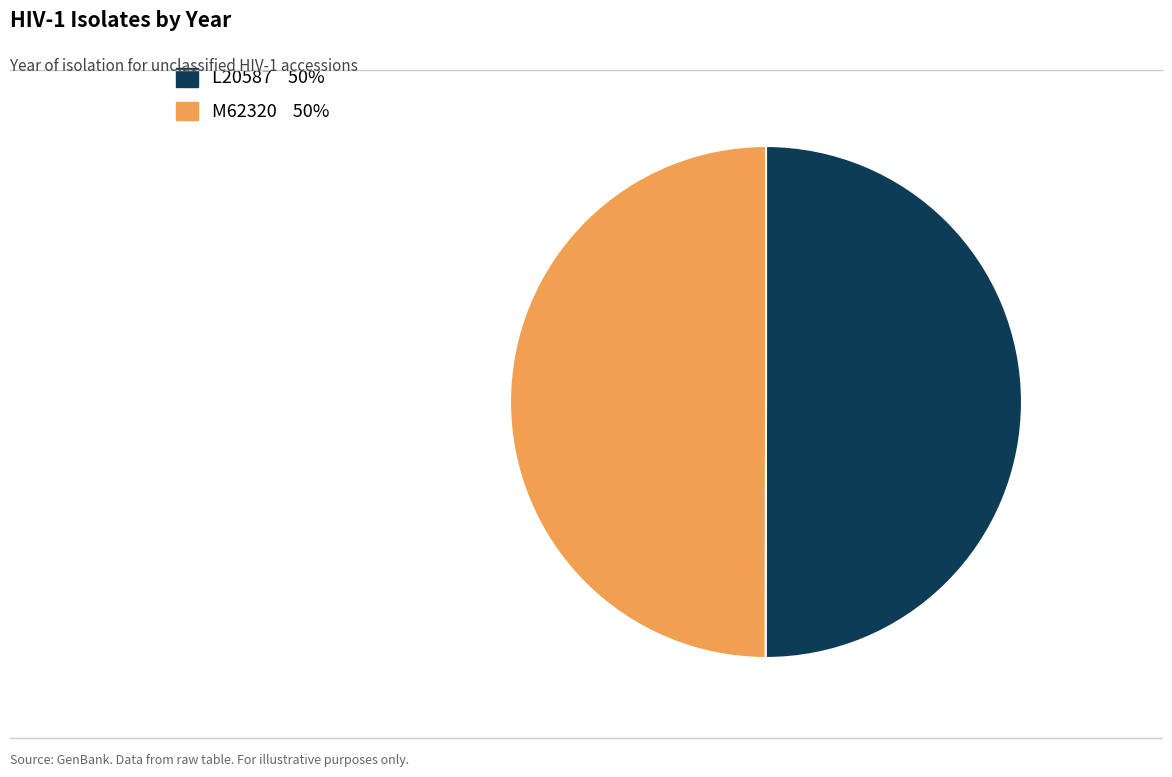

Is the sum of M62320 and L20587 greater than half?

Yes